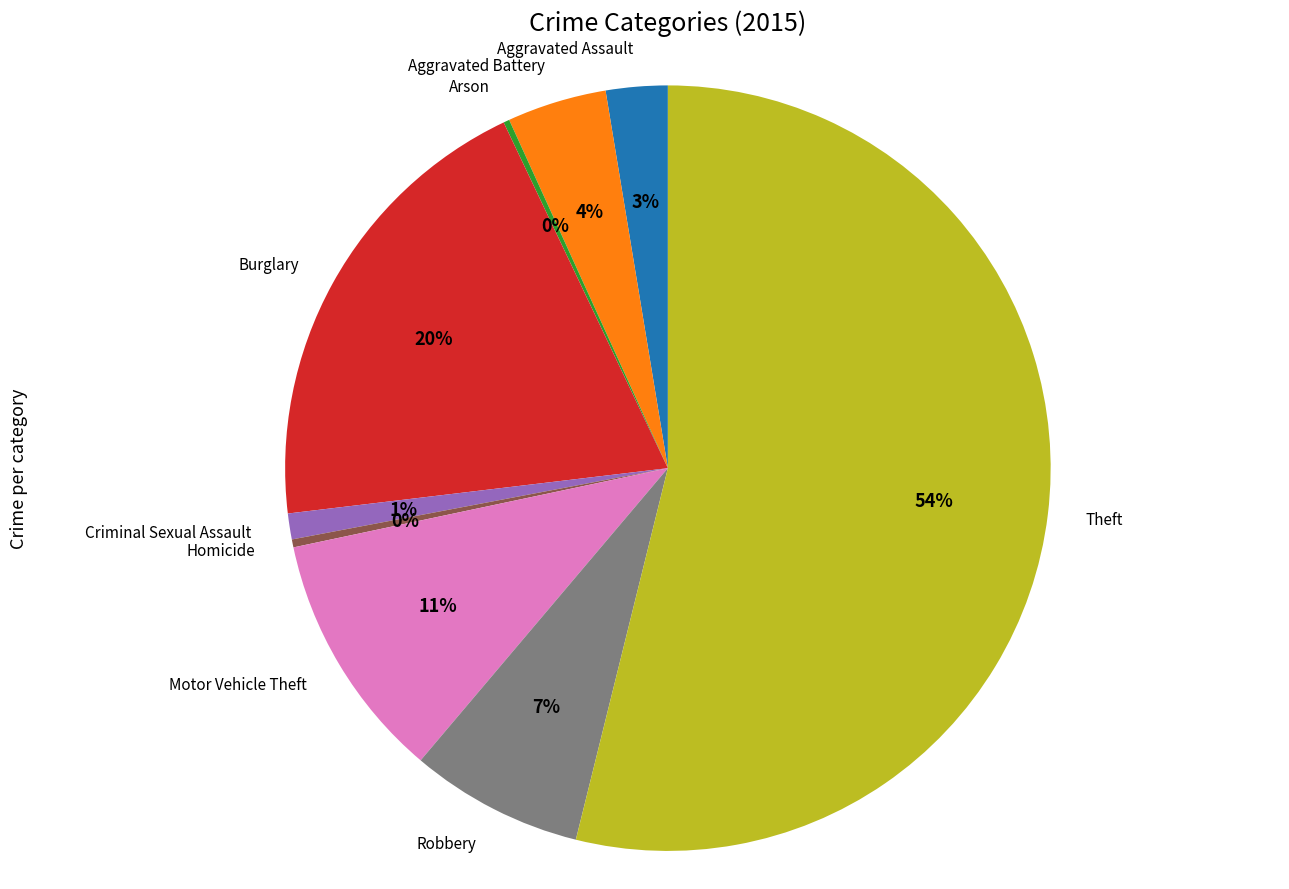

To the nearest percent, what is the combined percentage of Aggravated Battery and Motor Vehicle Theft?

15%